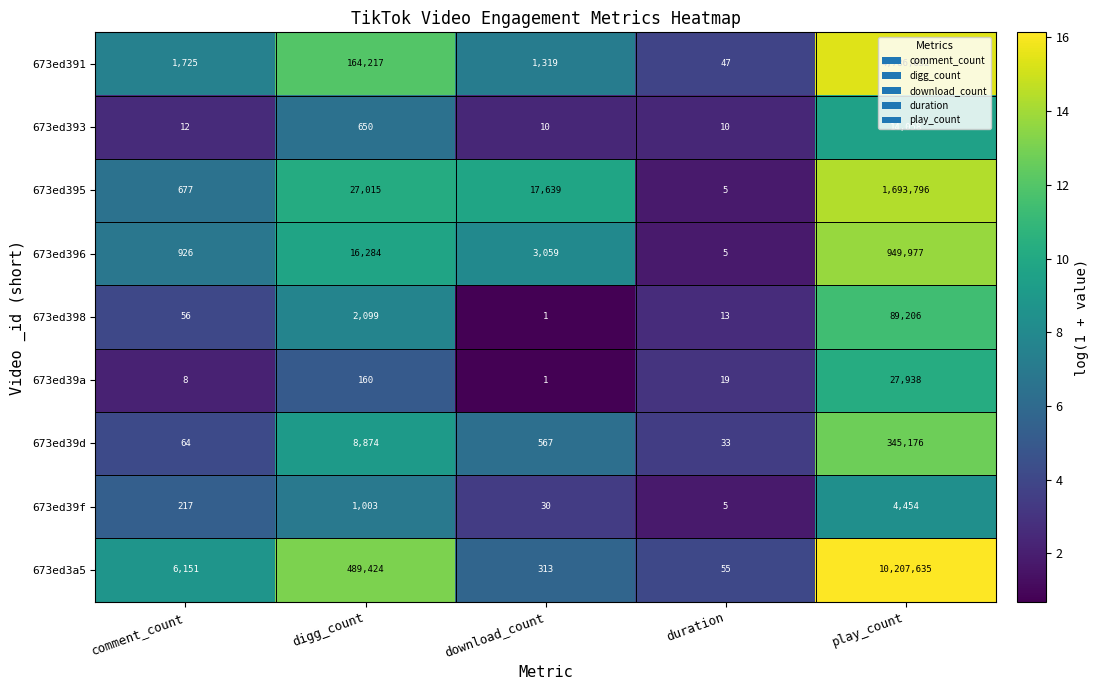

True or false: 673ed3a5 has a value of 10207635 at play_count.

True